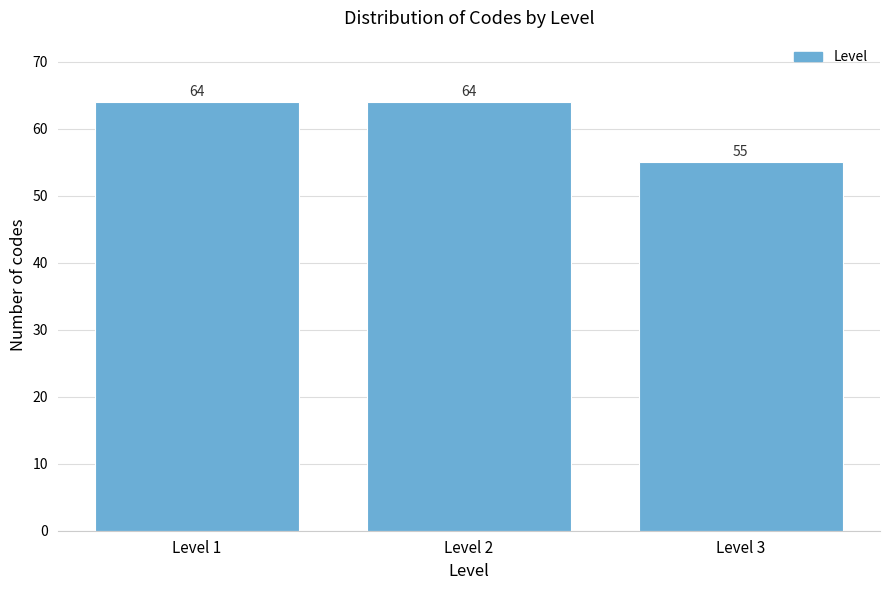

Reading right to left, what are all the values shown in this chart?

Level 3=55	Level 2=64	Level 1=64